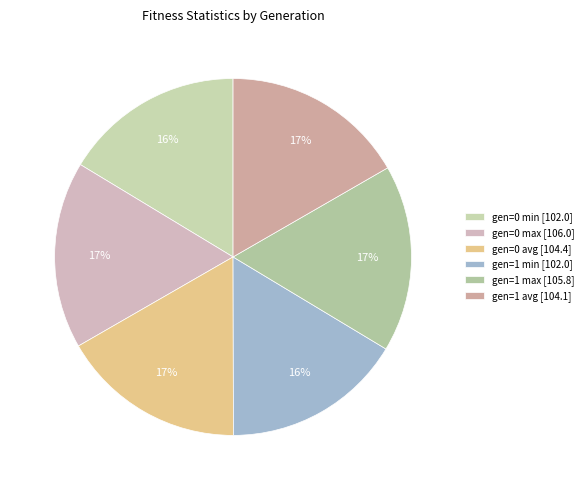

Is it true that gen=0 max is 17% of the pie?

True